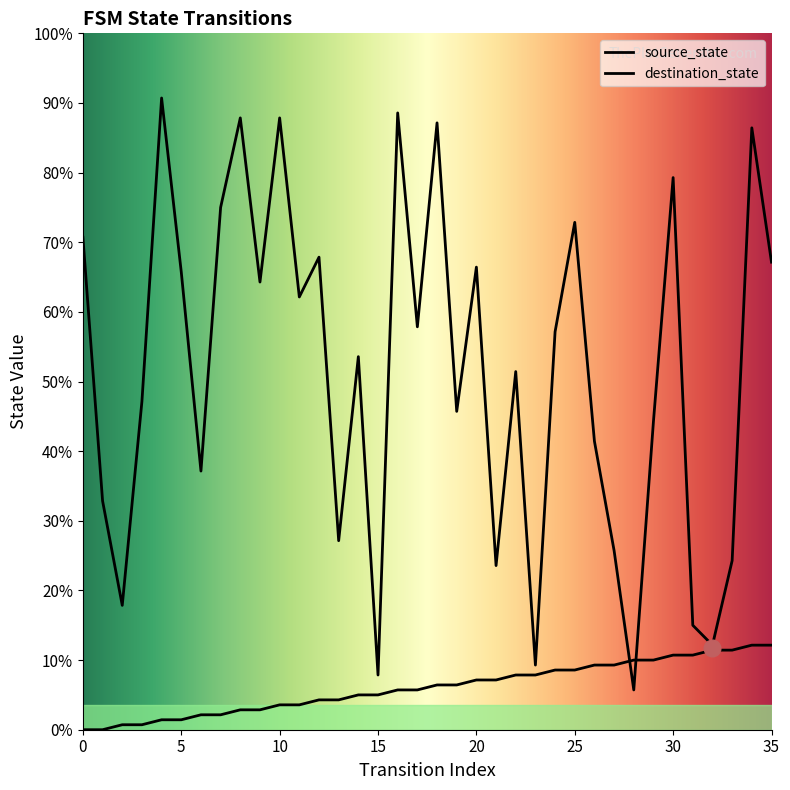

Rank the series by their average value, from highest to lowest.

destination_state, source_state